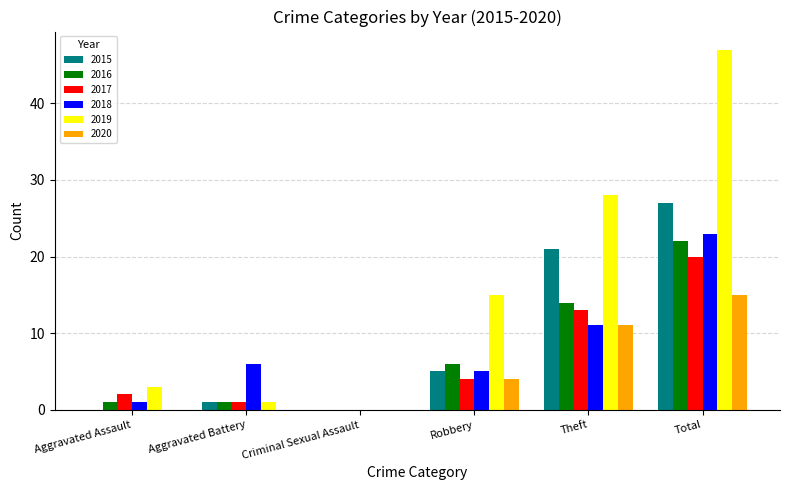

Reading left to right, list all the values displayed in this chart.

2015: Aggravated Assault=0	Aggravated Battery=1	Criminal Sexual Assault=0	Robbery=5	Theft=21	Total=27
2016: Aggravated Assault=1	Aggravated Battery=1	Criminal Sexual Assault=0	Robbery=6	Theft=14	Total=22
2017: Aggravated Assault=2	Aggravated Battery=1	Criminal Sexual Assault=0	Robbery=4	Theft=13	Total=20
2018: Aggravated Assault=1	Aggravated Battery=6	Criminal Sexual Assault=0	Robbery=5	Theft=11	Total=23
2019: Aggravated Assault=3	Aggravated Battery=1	Criminal Sexual Assault=0	Robbery=15	Theft=28	Total=47
2020: Aggravated Assault=0	Aggravated Battery=0	Criminal Sexual Assault=0	Robbery=4	Theft=11	Total=15